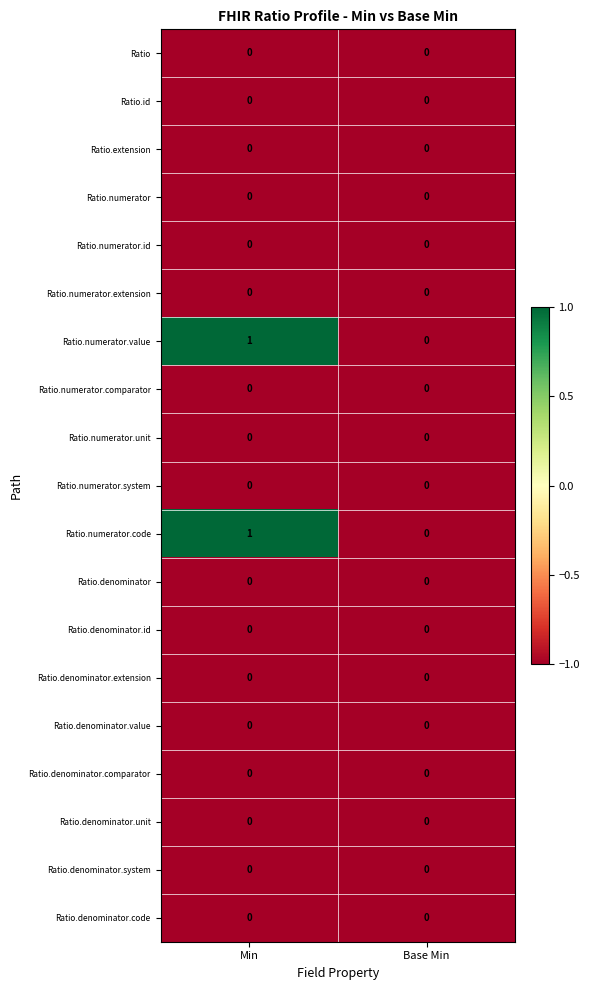

At which category does the chart reach its peak across all series?

Min